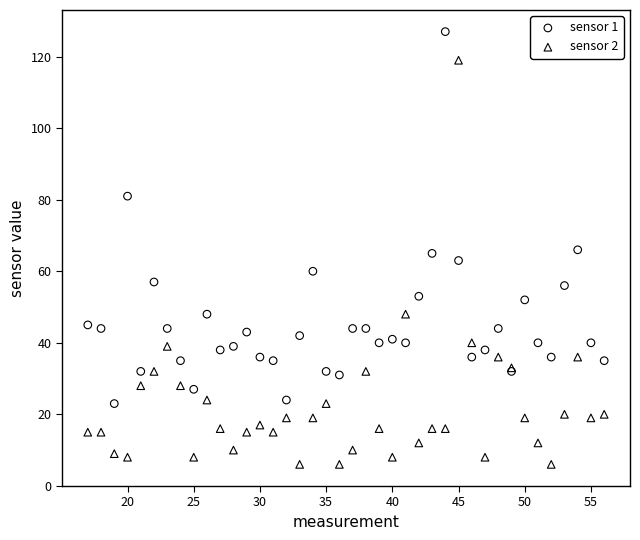

Which series contains the lowest Y value?

sensor 2